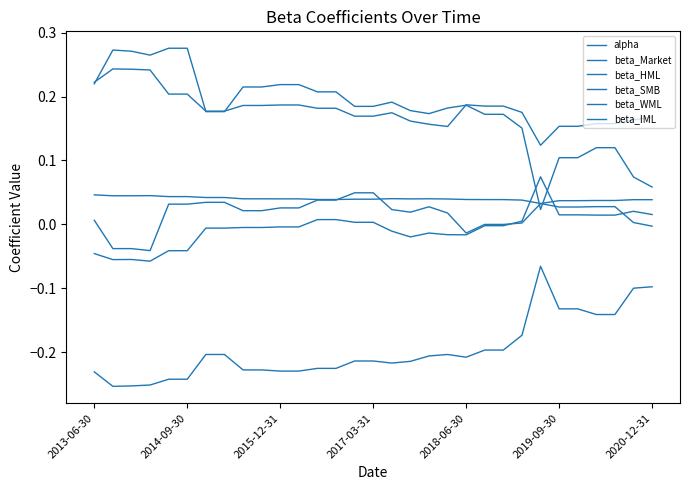

Is this an area chart (filled region under the line)?

No